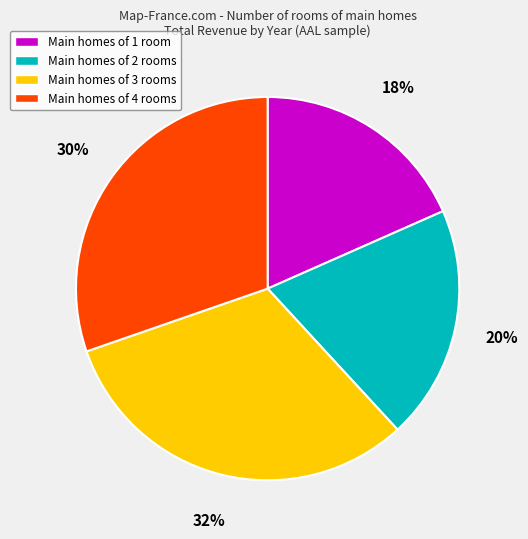

To the nearest percent, what portion does Main homes of 4 rooms represent?

30%